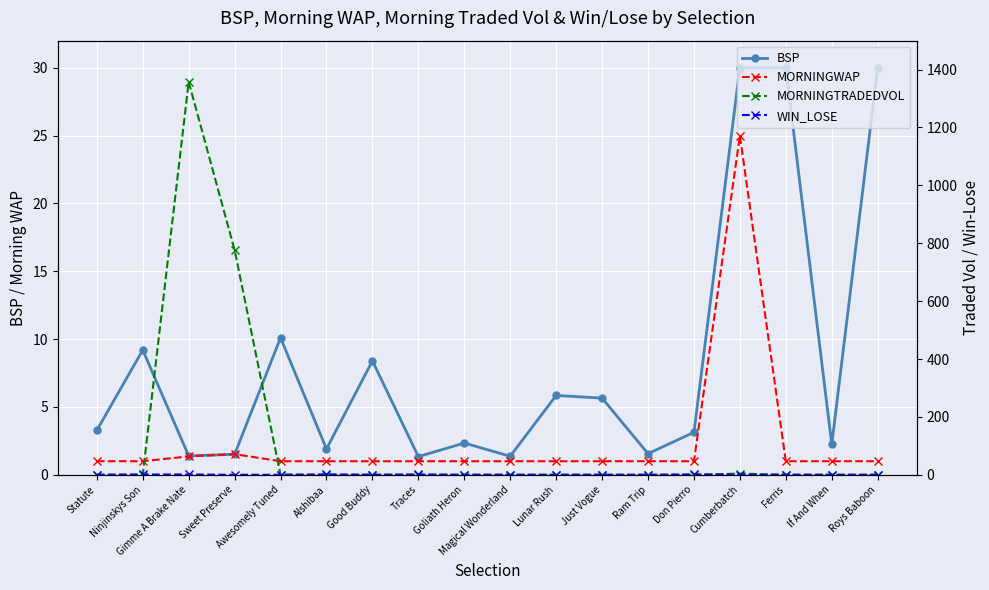

At which label is BSP closest to 15?

Awesomely Tuned